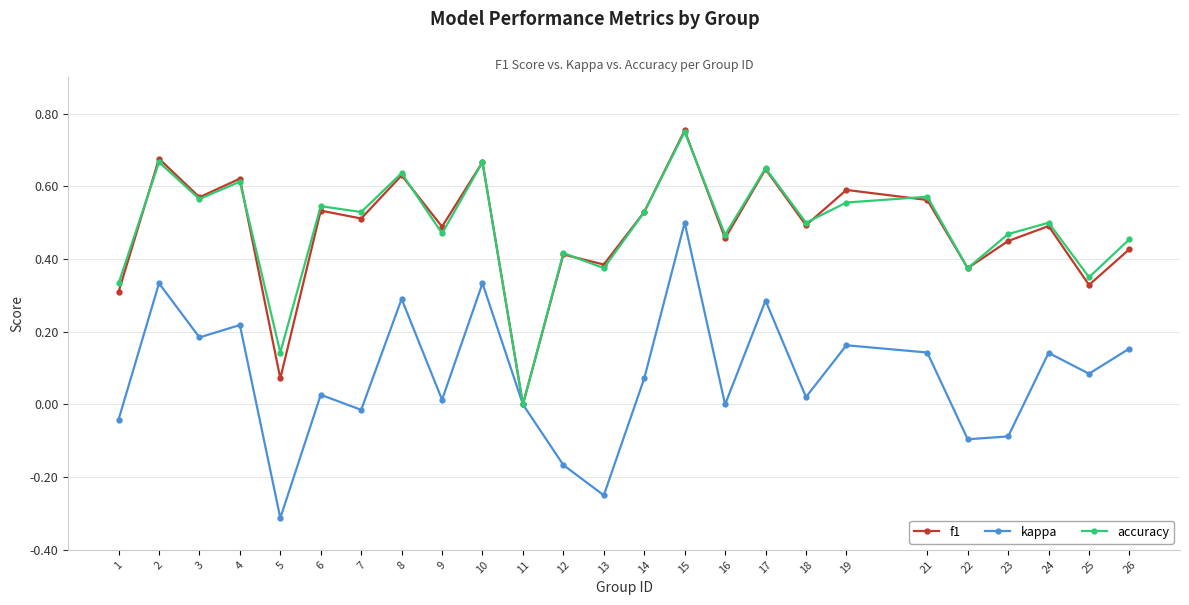

What is the smallest value displayed?

-0.3